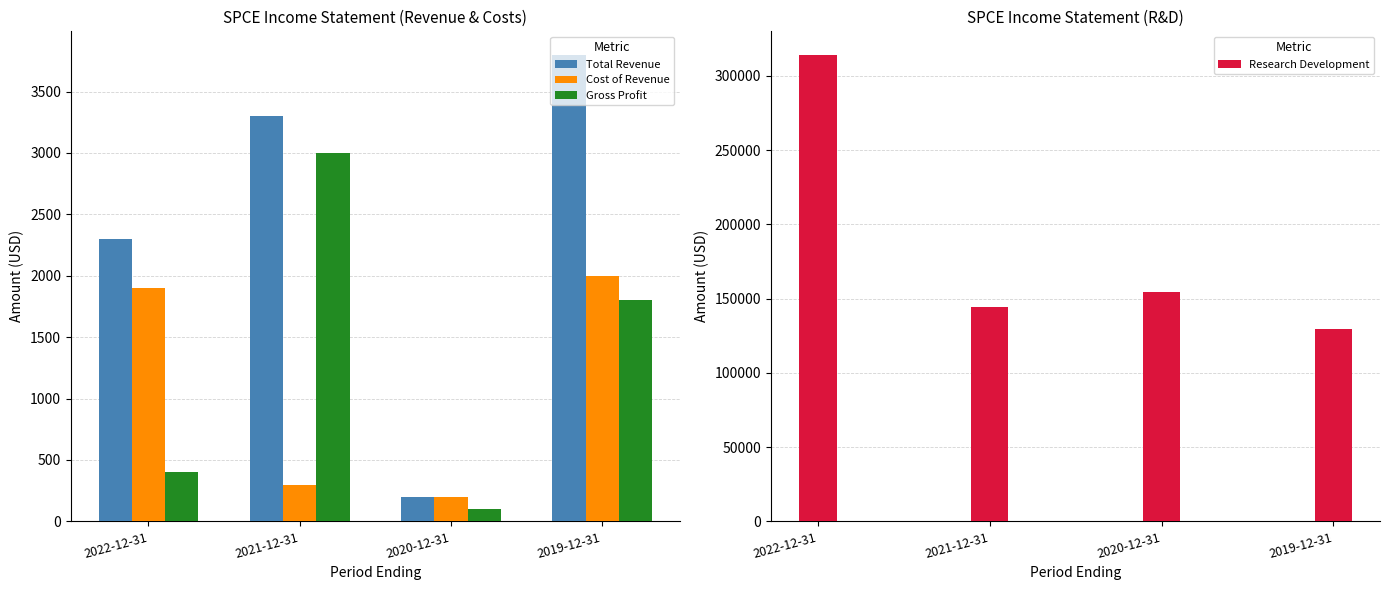

What is the difference between the second highest and second lowest values in the Total Revenue series?

1000